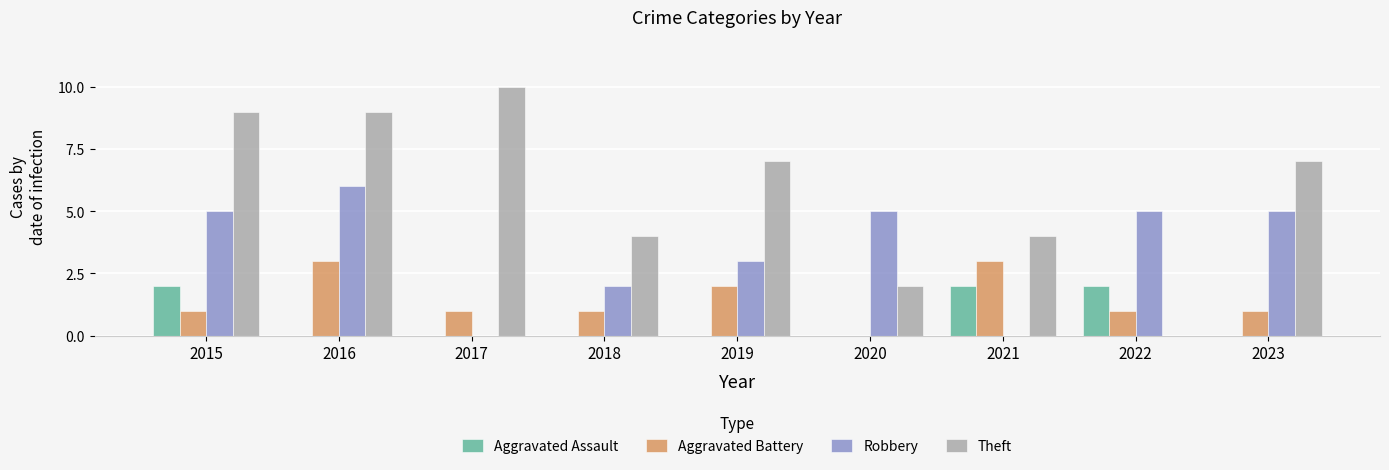

What is the sum of all Aggravated Battery values?

13